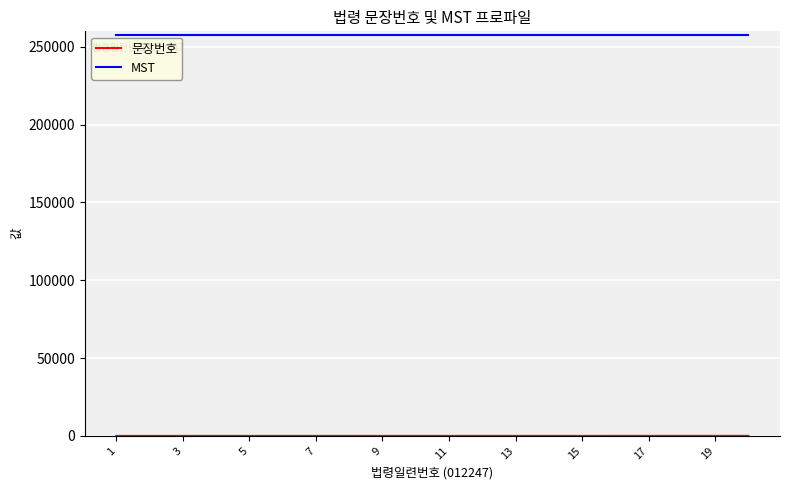

What is the maximum value shown in the chart?

257751